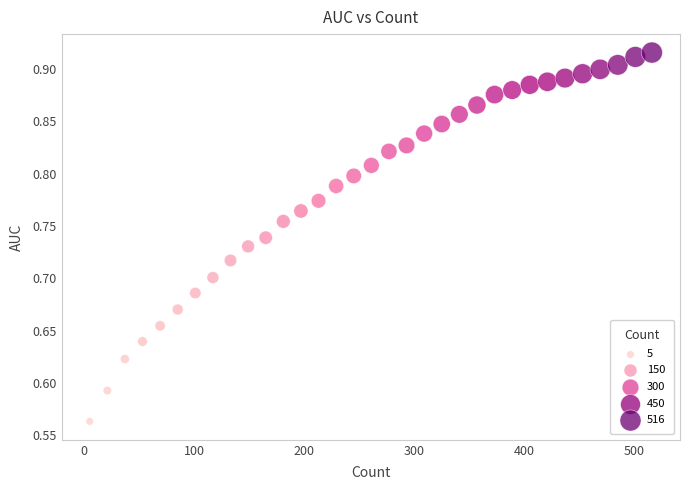

What is the range of Y values (max minus min)?

0.4